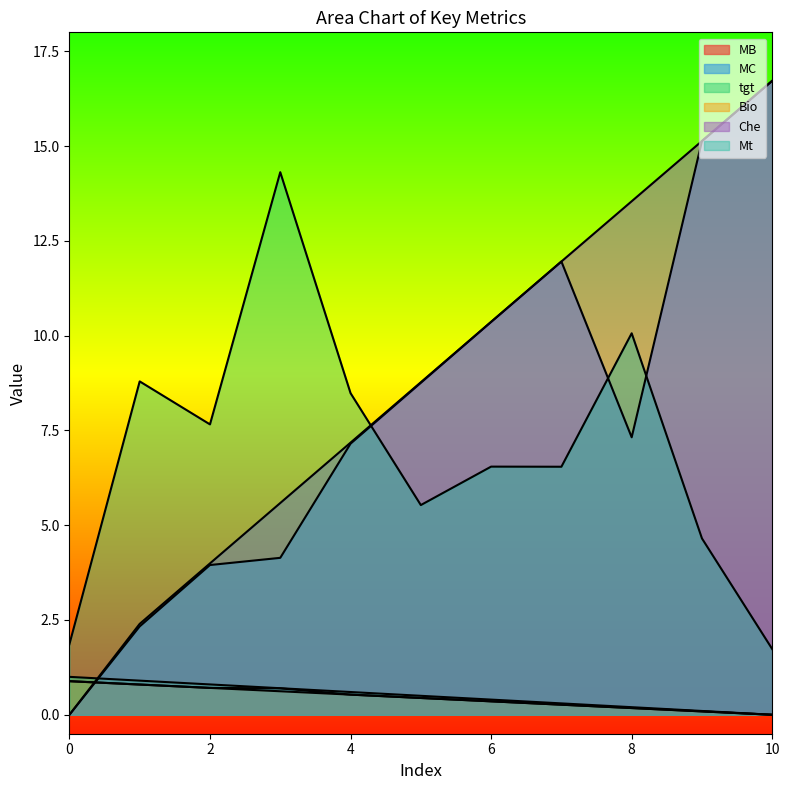

True or false: tgt and Che cross at least once.

True